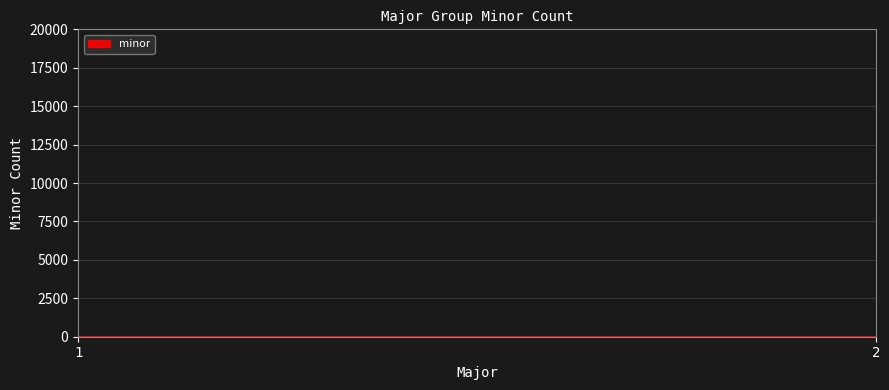

Read the value at 1.

1